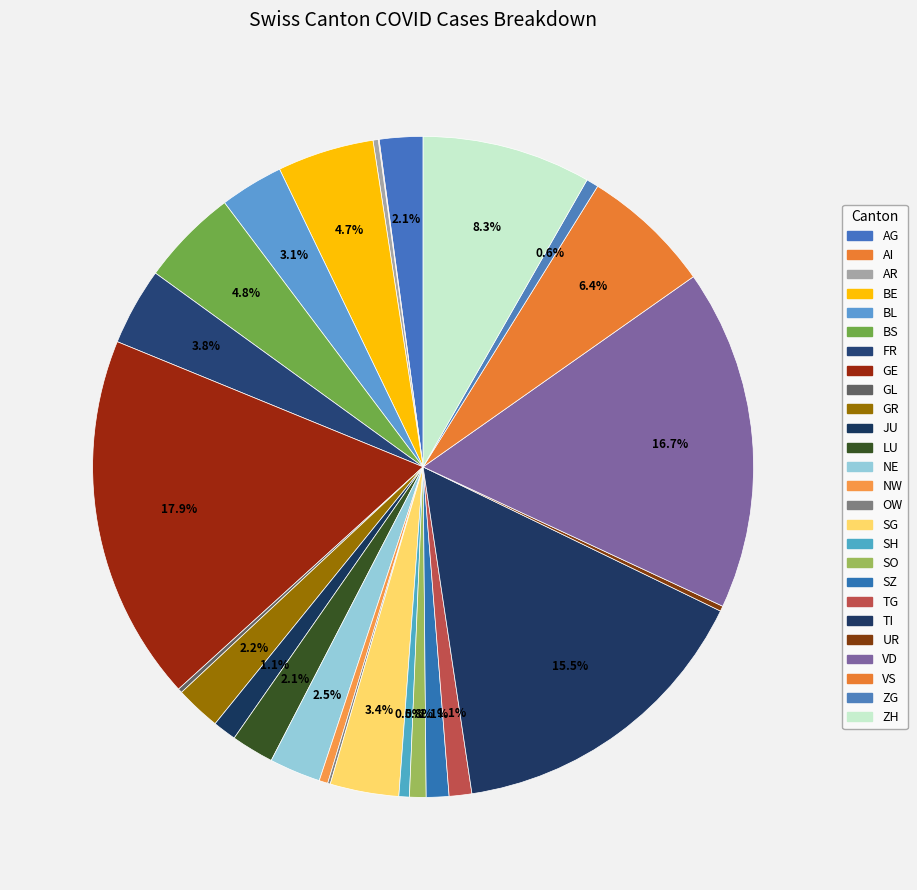

Which slice is the largest?

GE